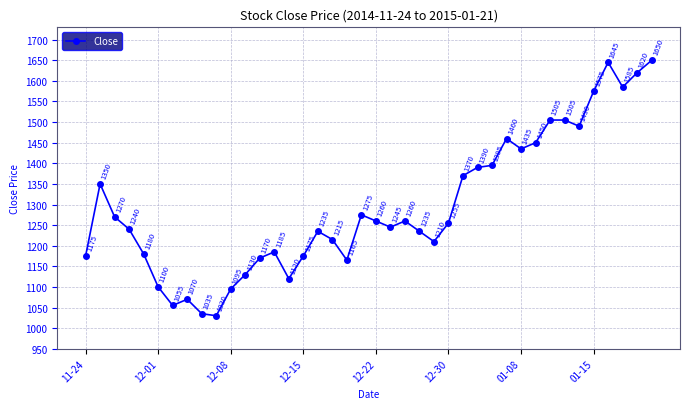

How many points are lower than both their immediate neighbors (excluding endpoints)?

9